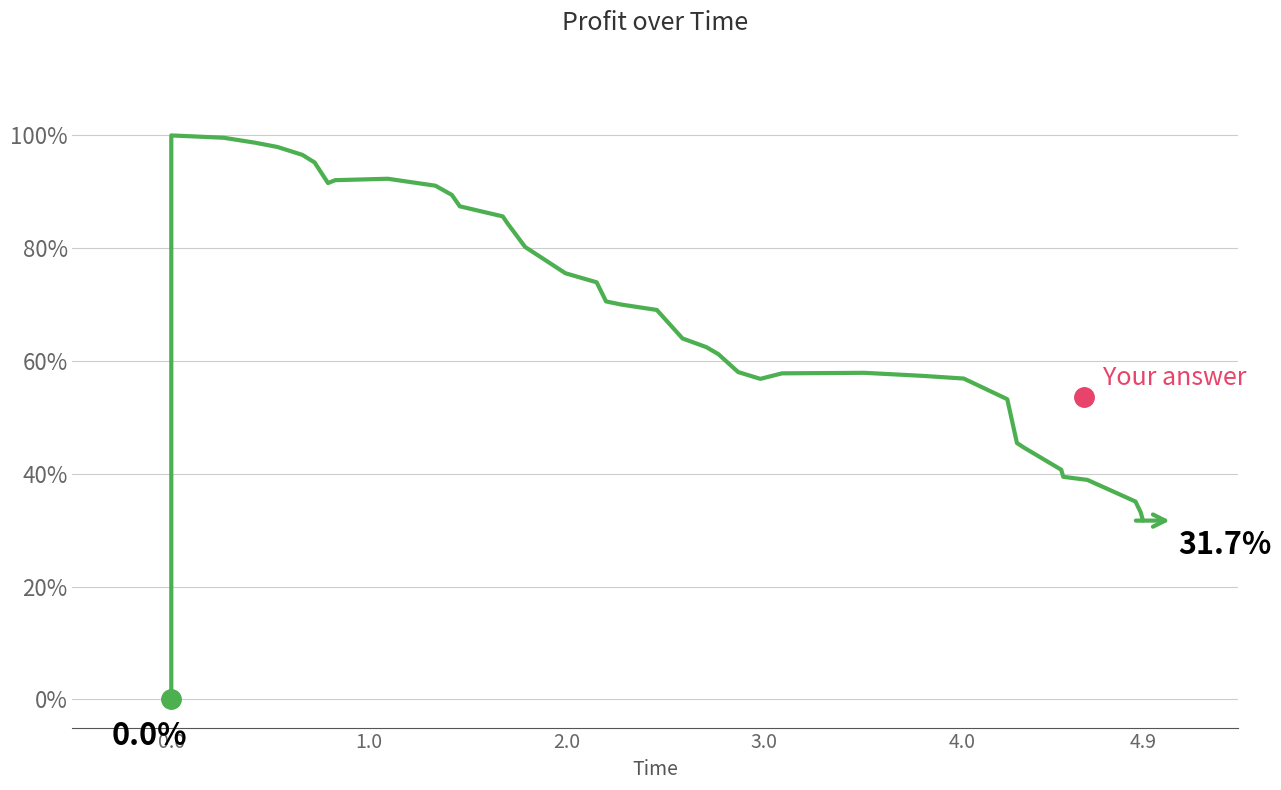

How many positive values are there?

38